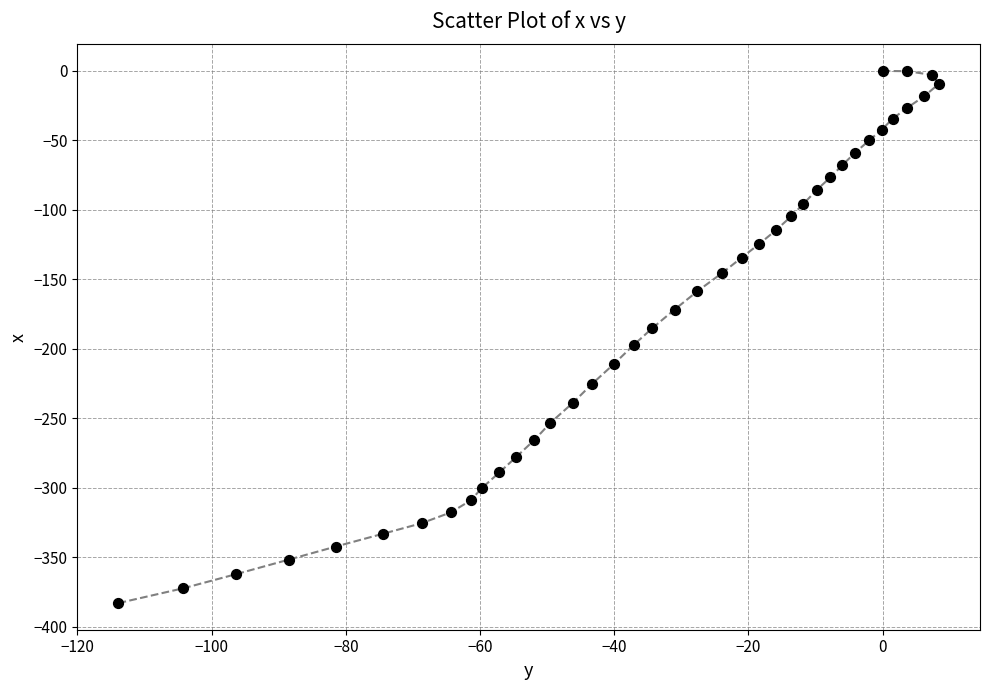

What is the range of X values (max minus min)?

122.3